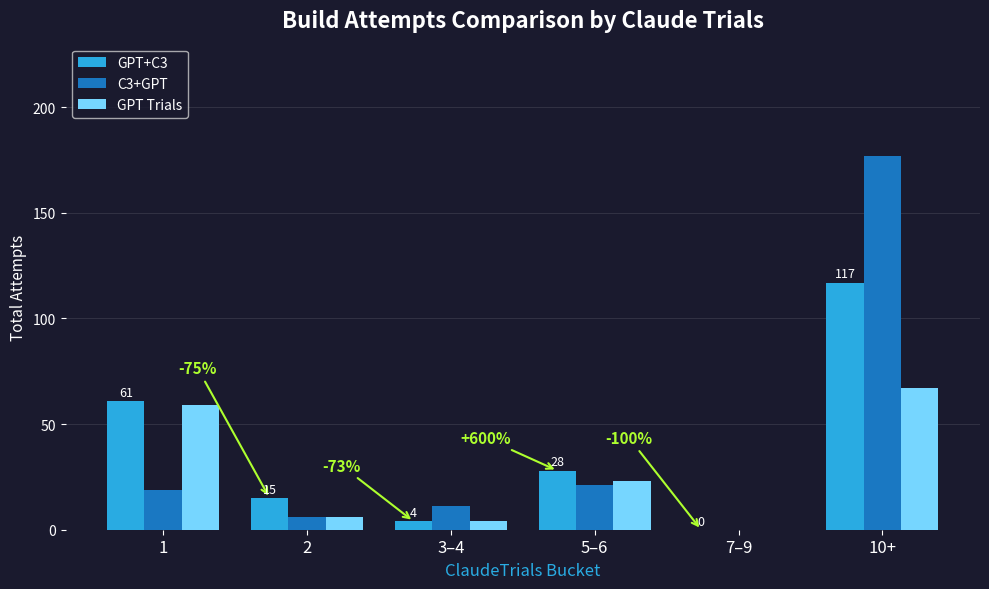

What is the average value of the C3+GPT series?

39